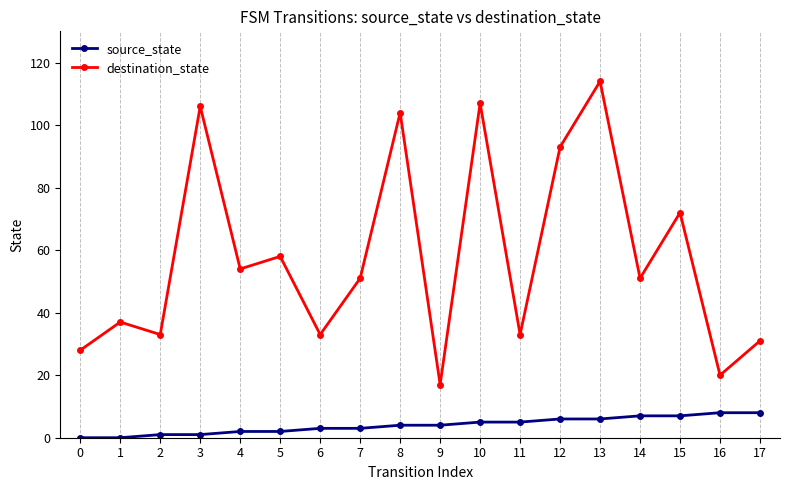

Rank the series by their maximum value, from highest to lowest.

destination_state, source_state